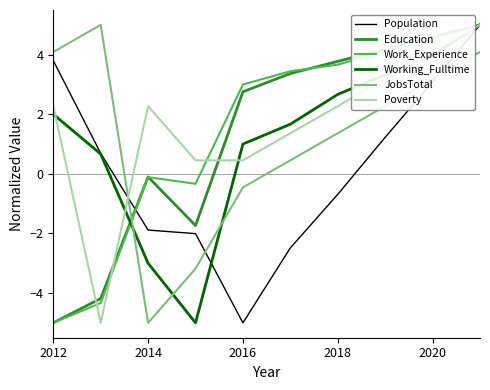

True or false: Work_Experience and JobsTotal cross at least once.

True